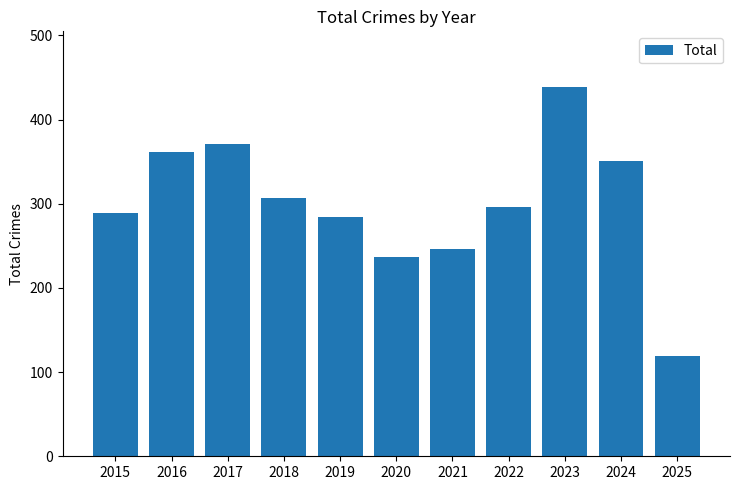

What is the value of the 4th bar from the left?

307